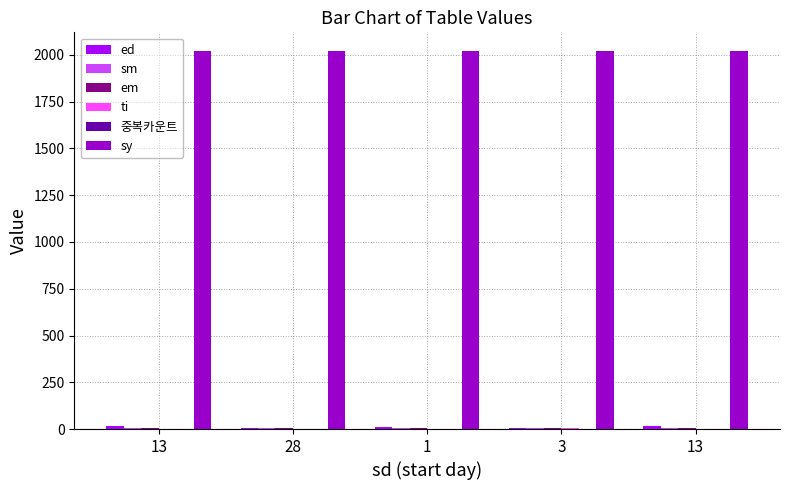

Count the number of data series in this chart.

6